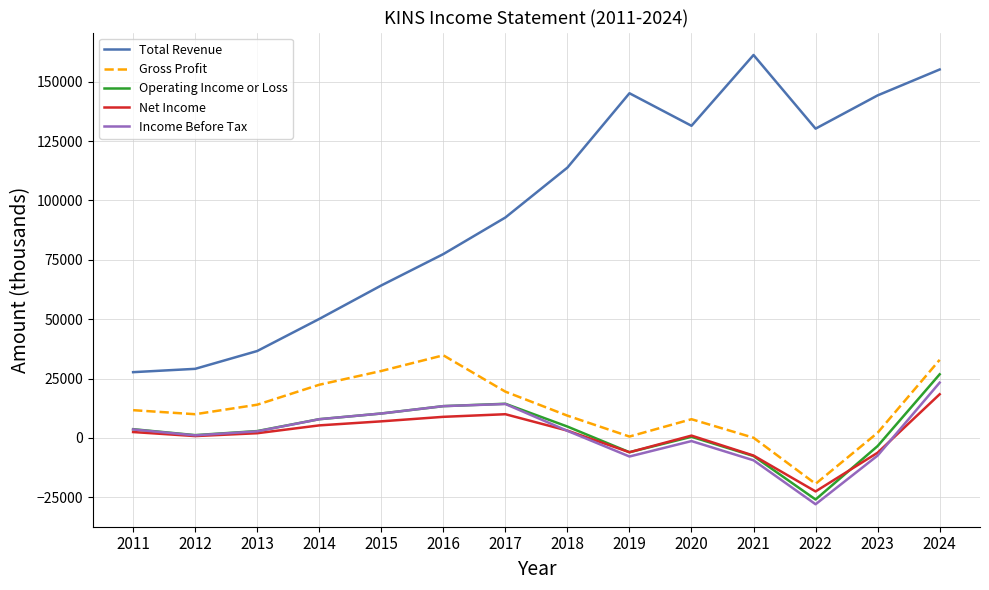

True or false: Gross Profit has more than 2 interior local peaks.

False